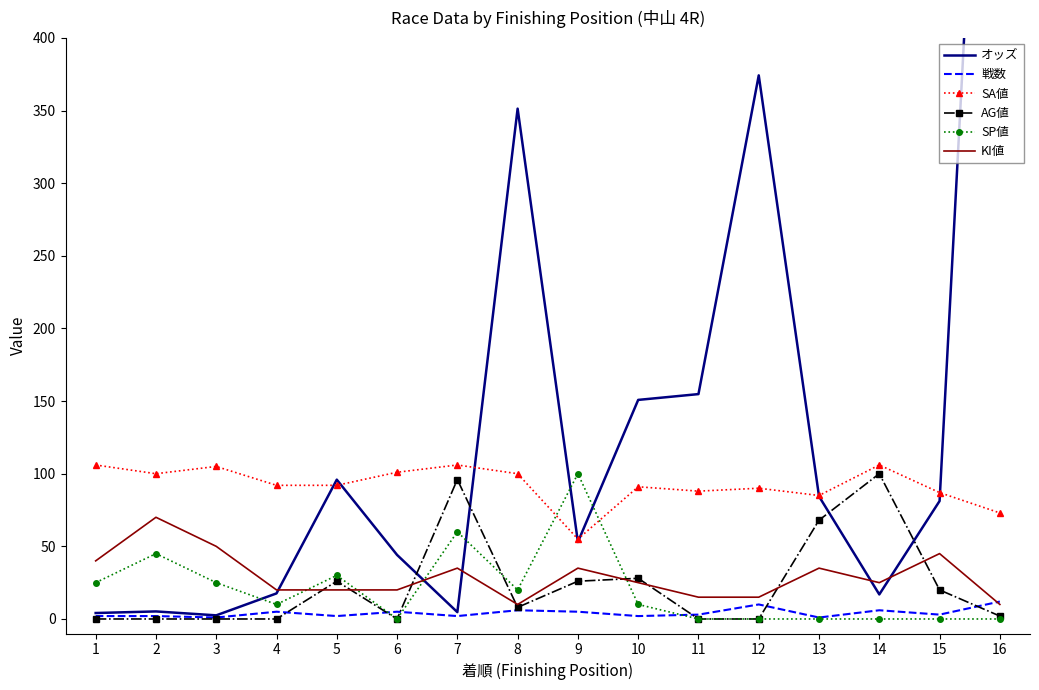

At how many categories does at least one series exceed 501?

1